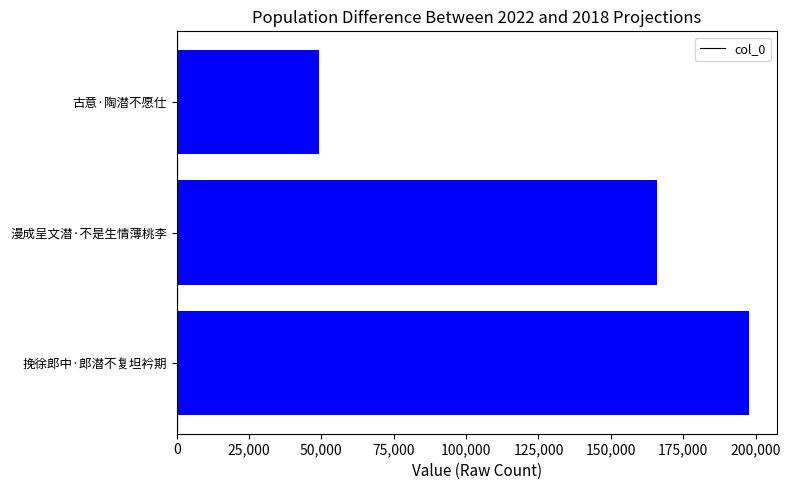

How many data points are less than 166084?

1